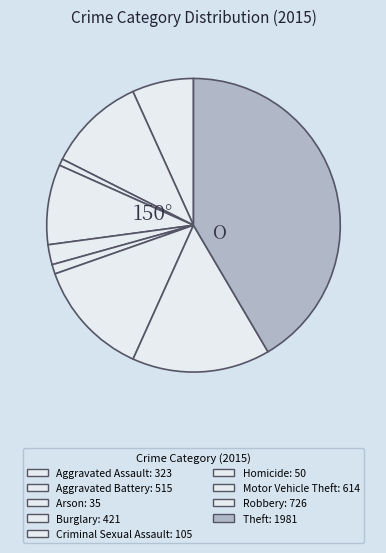

Is Burglary the majority of the pie?

No